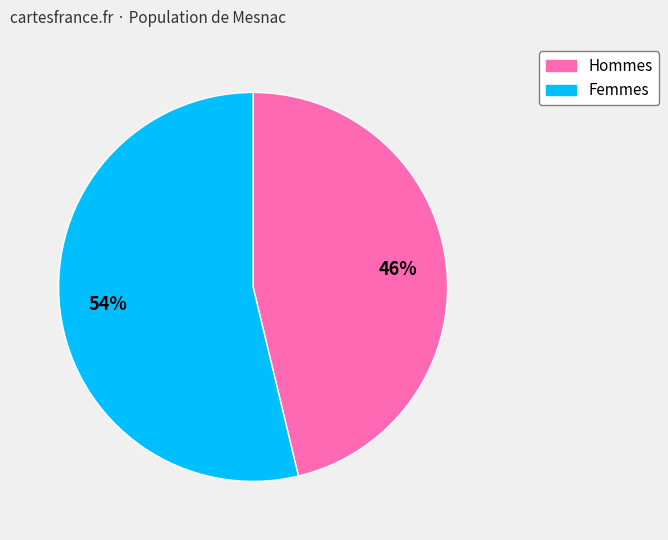

Is there a majority slice in this chart?

Yes